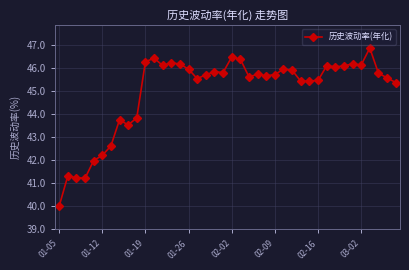

What is the difference between the second highest and minimum values?

6.5